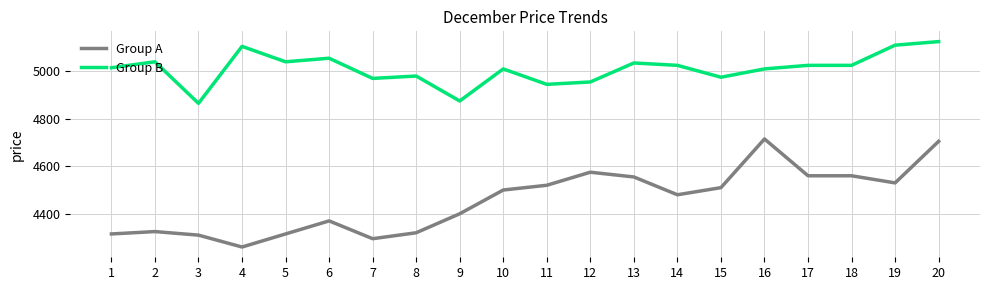

True or false: Group A and Group B cross at least once.

False